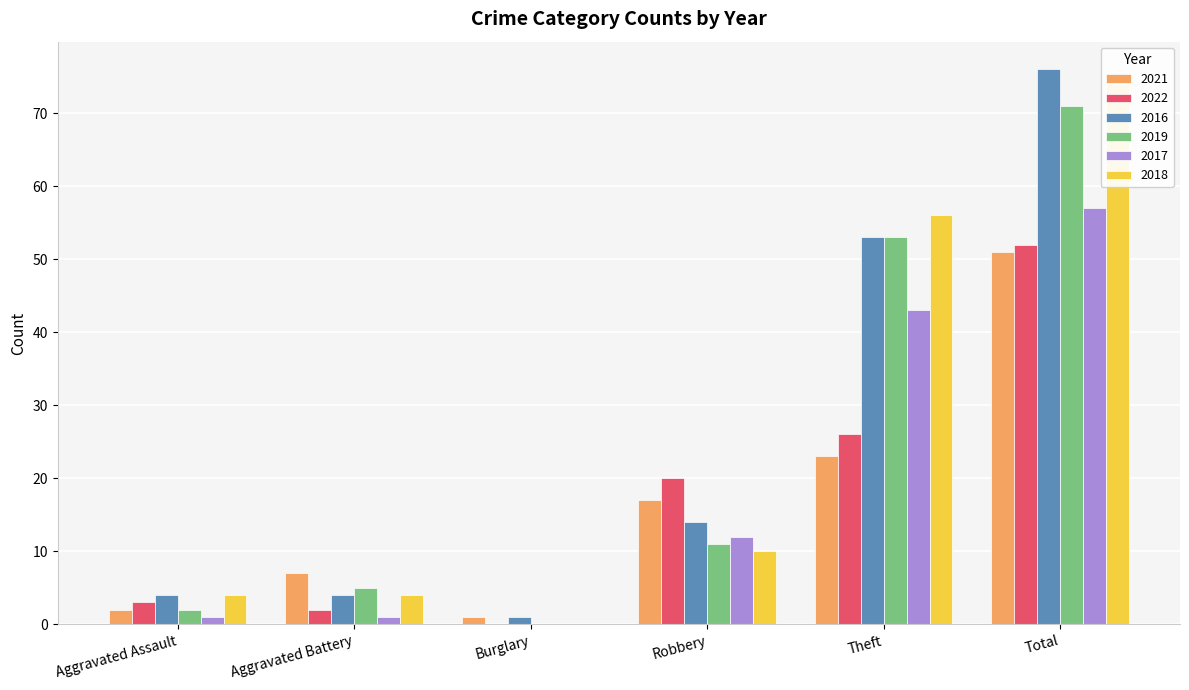

Is it true that 2018 equals 98 at Theft?

False